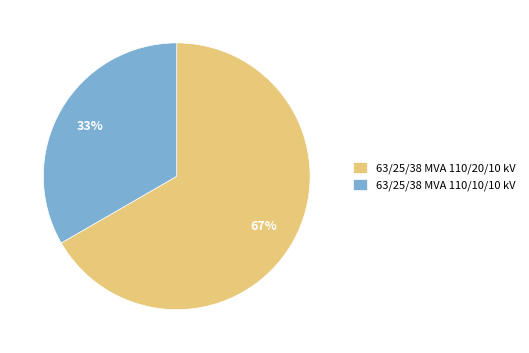

Count the number of slices in the pie.

2